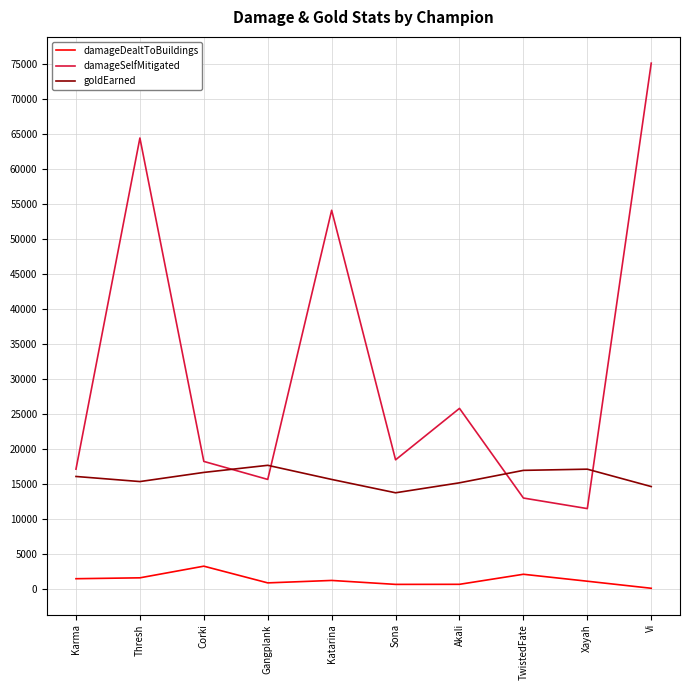

What is the difference between the maximum and minimum values in the damageDealtToBuildings series?

3158